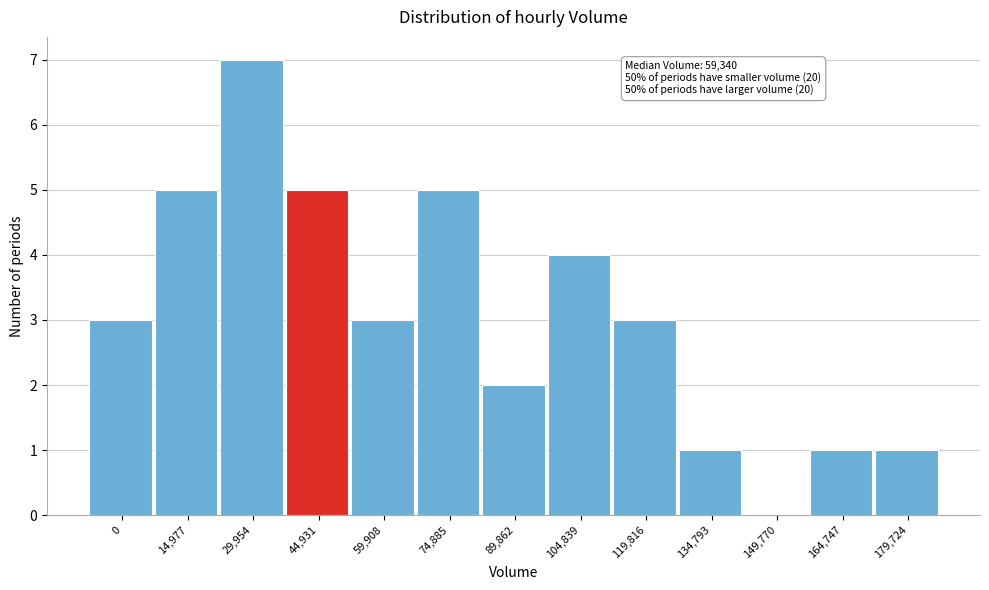

Reading left to right, extract all data points from this chart.

0=3	14,977=5	29,954=7	44,931=5	59,908=3	74,885=5	89,862=2	104,839=4	119,816=3	134,793=1	149,770=0	164,747=1	179,724=1